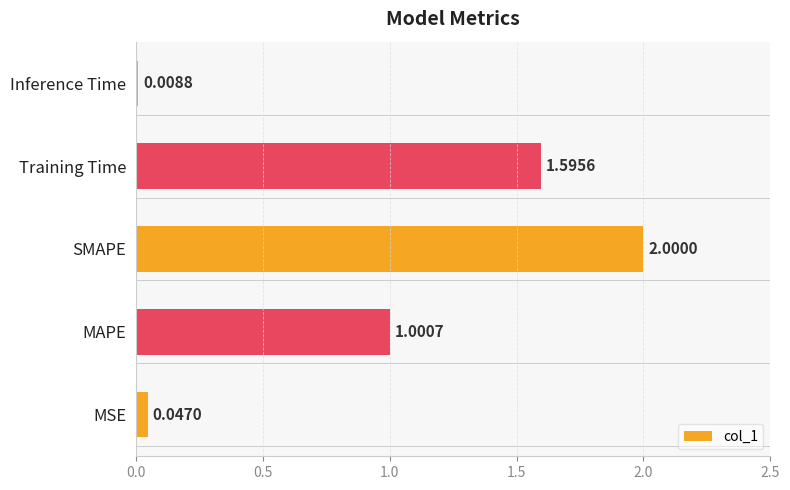

List the labels in order of value, smallest first.

Inference Time, MSE, MAPE, Training Time, SMAPE